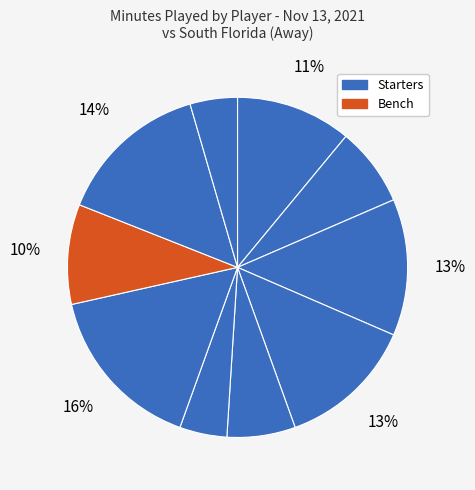

Count the number of slices in the pie.

10